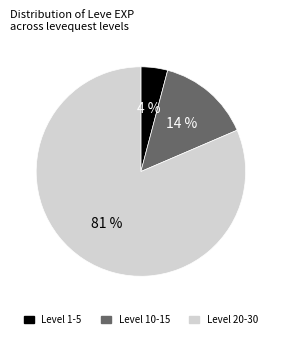

Does Level 10-15 represent more than half of the total?

No